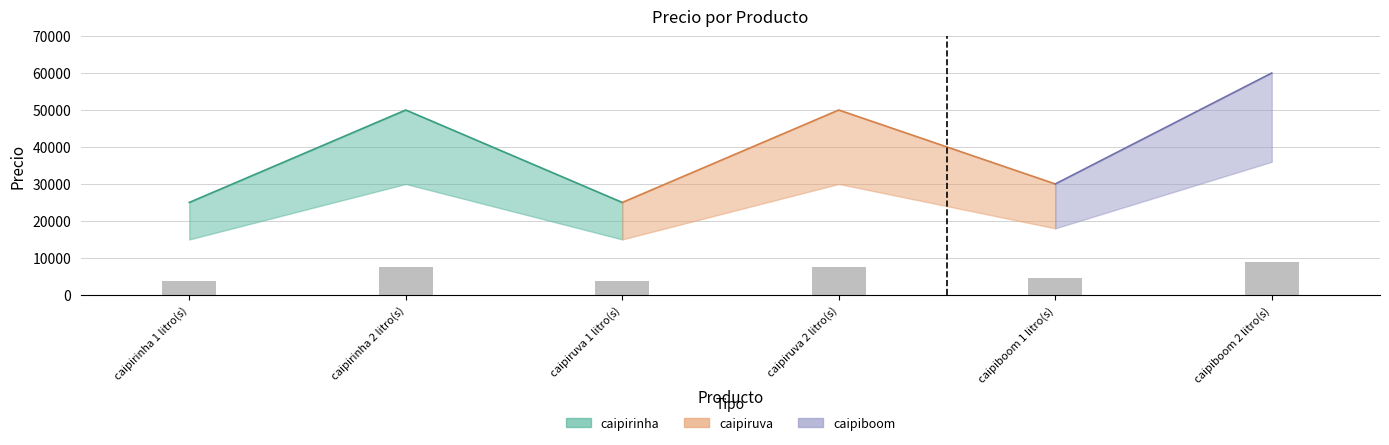

True or false: the data shows 7500 at caipiruva 2 litro(s).

True